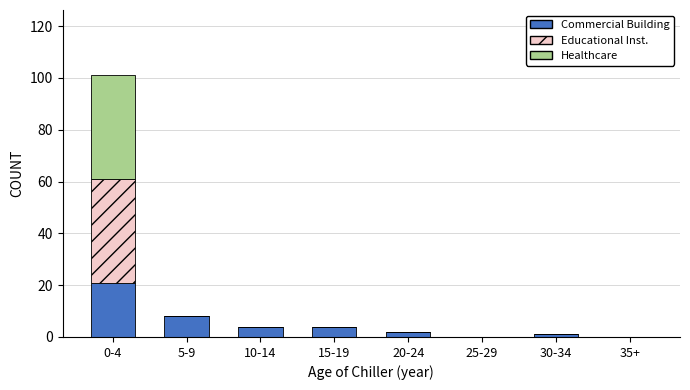

Reading left to right, transcribe the values for Commercial Building.

0-4=21	5-9=8	10-14=4	15-19=4	20-24=2	25-29=0	30-34=1	35+=0